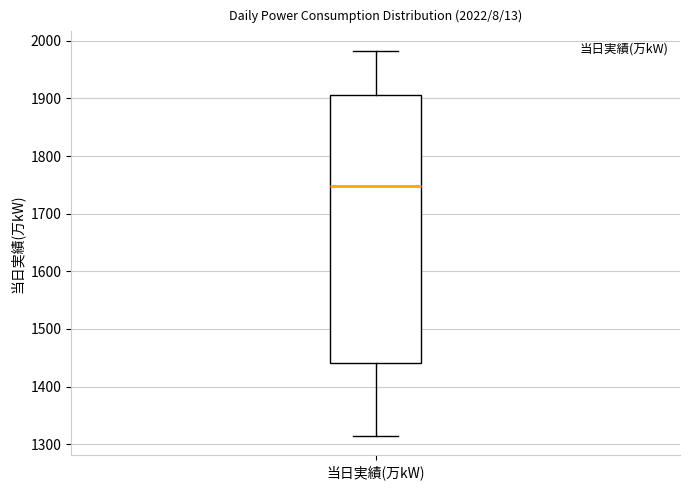

Where does the lower whisker of the box for 当日実績(万kW) end on the y-axis? The values are not printed on the chart, so give them approximately, as read against the axis.

1310